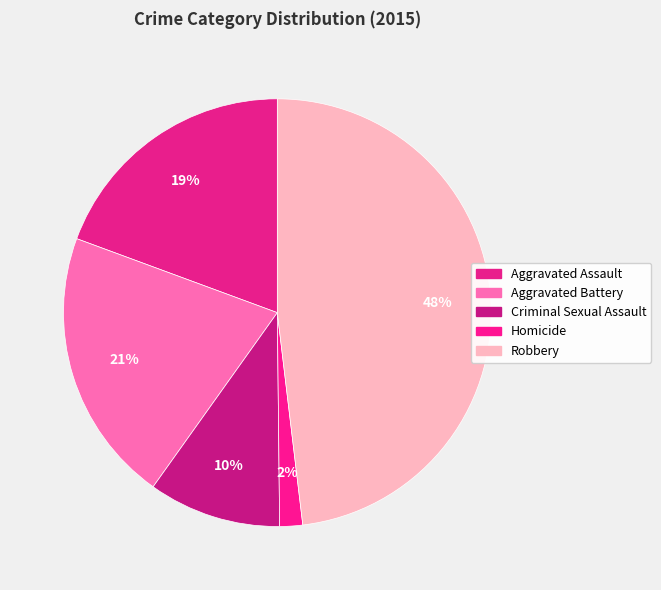

Combined, do Aggravated Battery and Aggravated Assault account for over 50%?

No